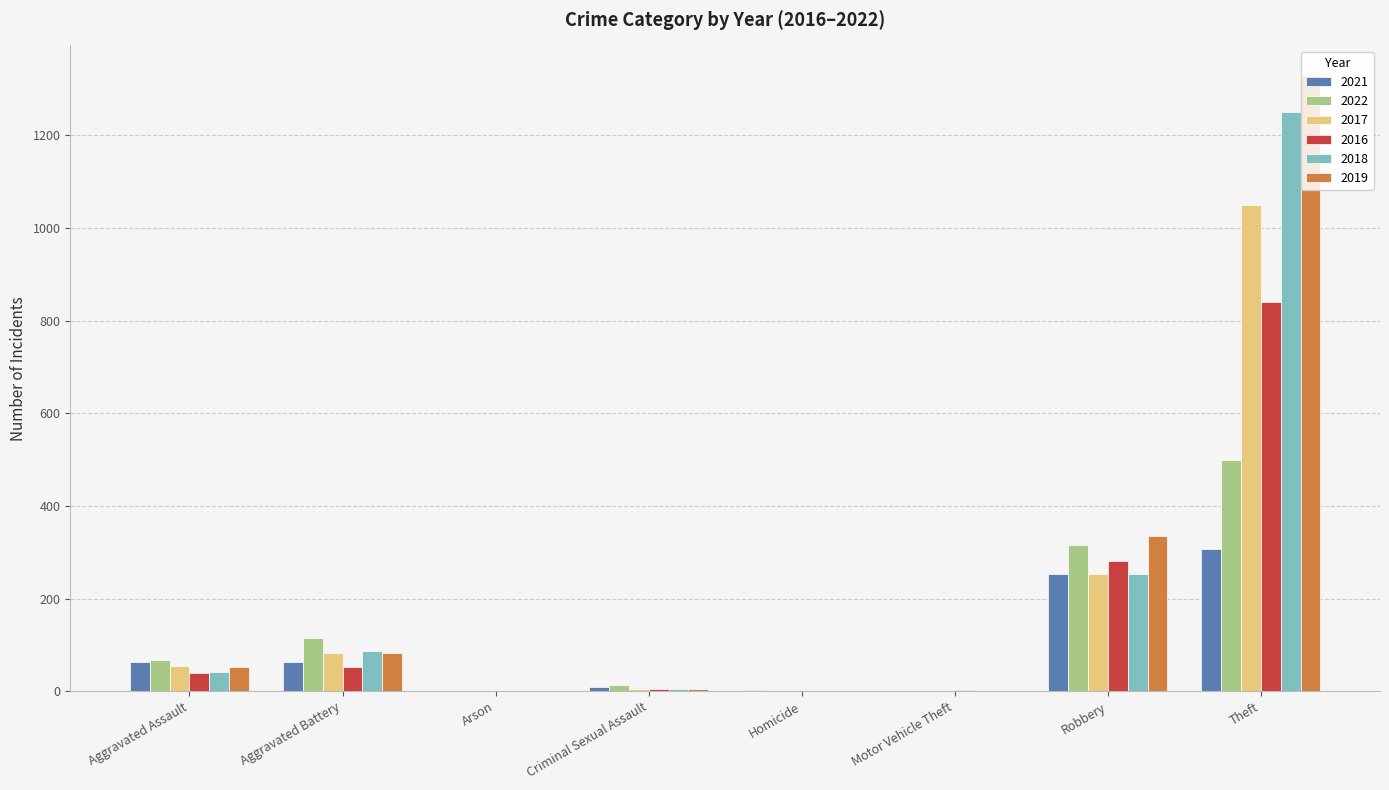

Which label corresponds to the largest value in the chart?

Theft